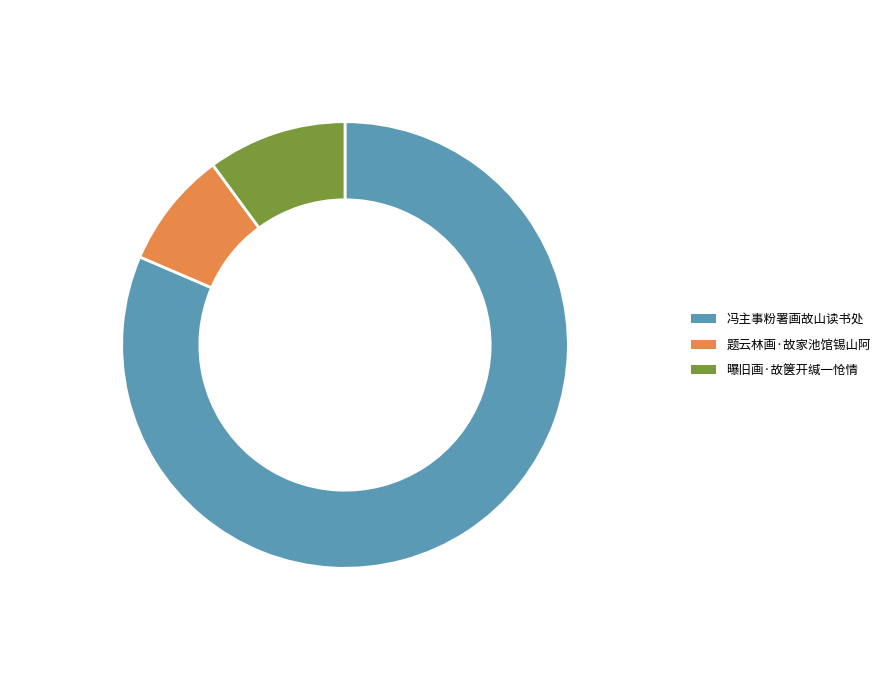

To the nearest percent, what portion does 冯主事粉署画故山读书处 represent?

81%